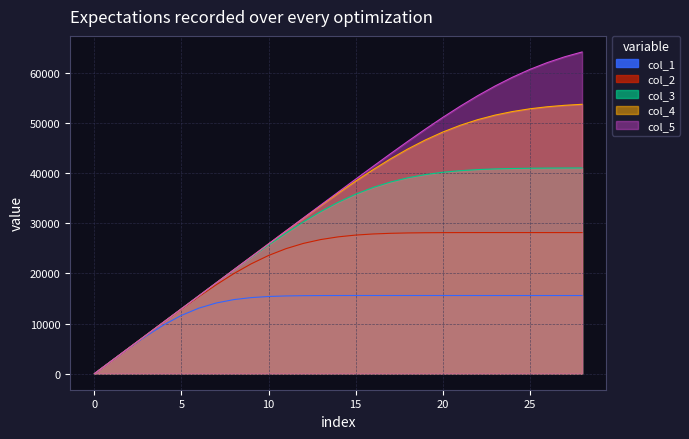

What is the total value across all series at 16?

162765.3